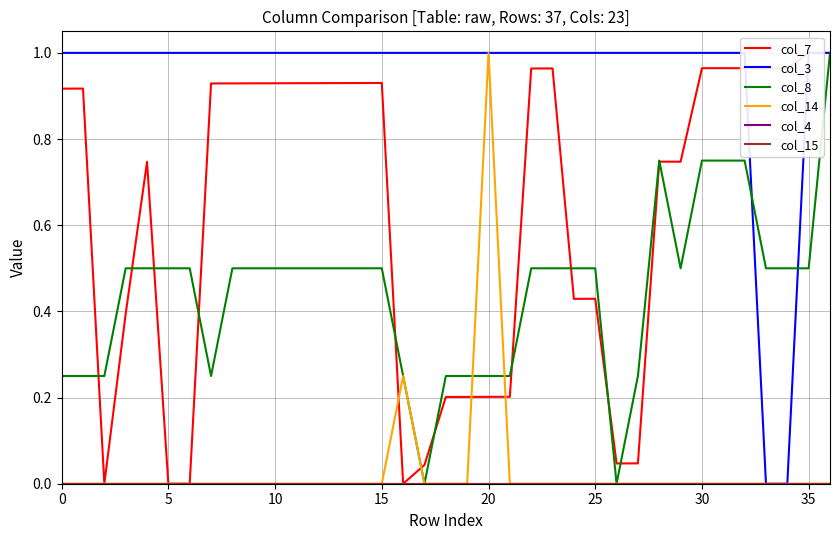

At 0, list the series in order from smallest to largest.

col_14, col_4, col_15, col_8, col_7, col_3